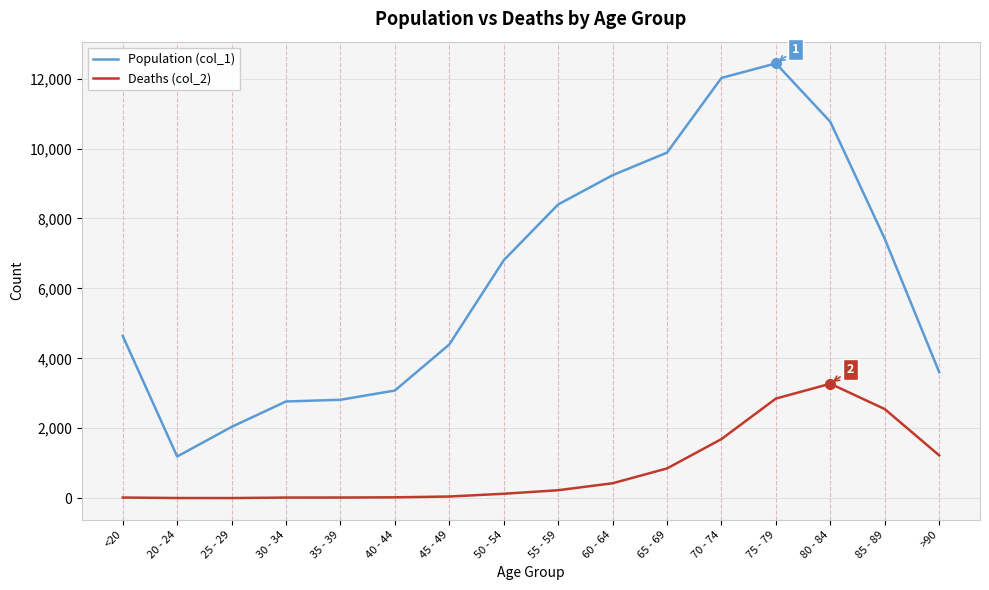

The Population (col_1) series shows 10764 at 80 - 84. True or false?

True